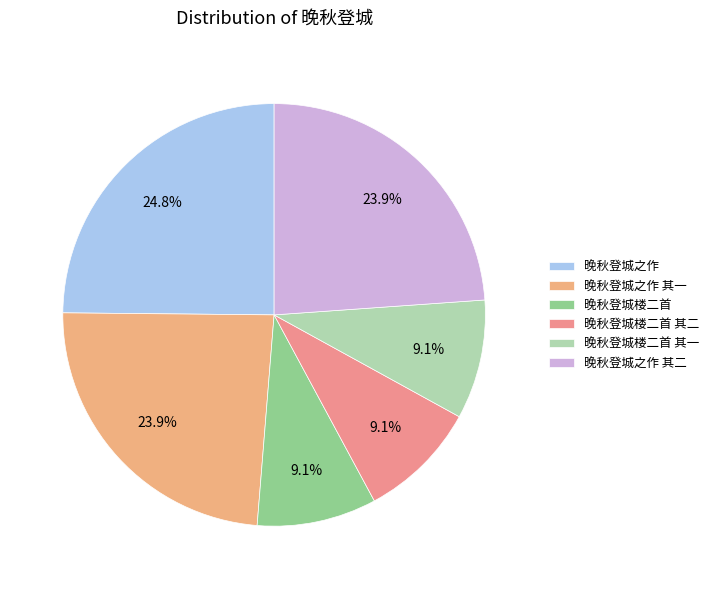

Is the sum of 晚秋登城之作 其一 and 晚秋登城之作 greater than half?

No